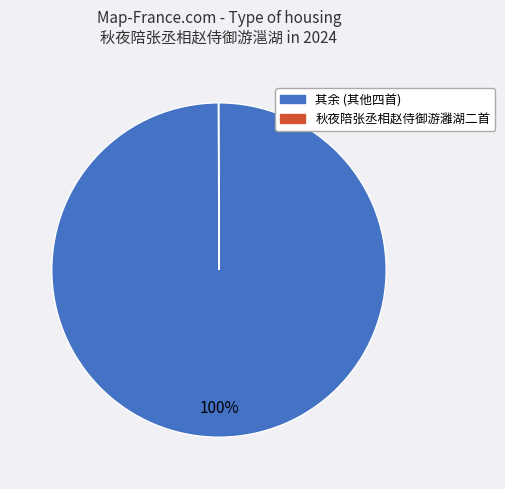

Is there any slice that represents more than half of the pie?

Yes